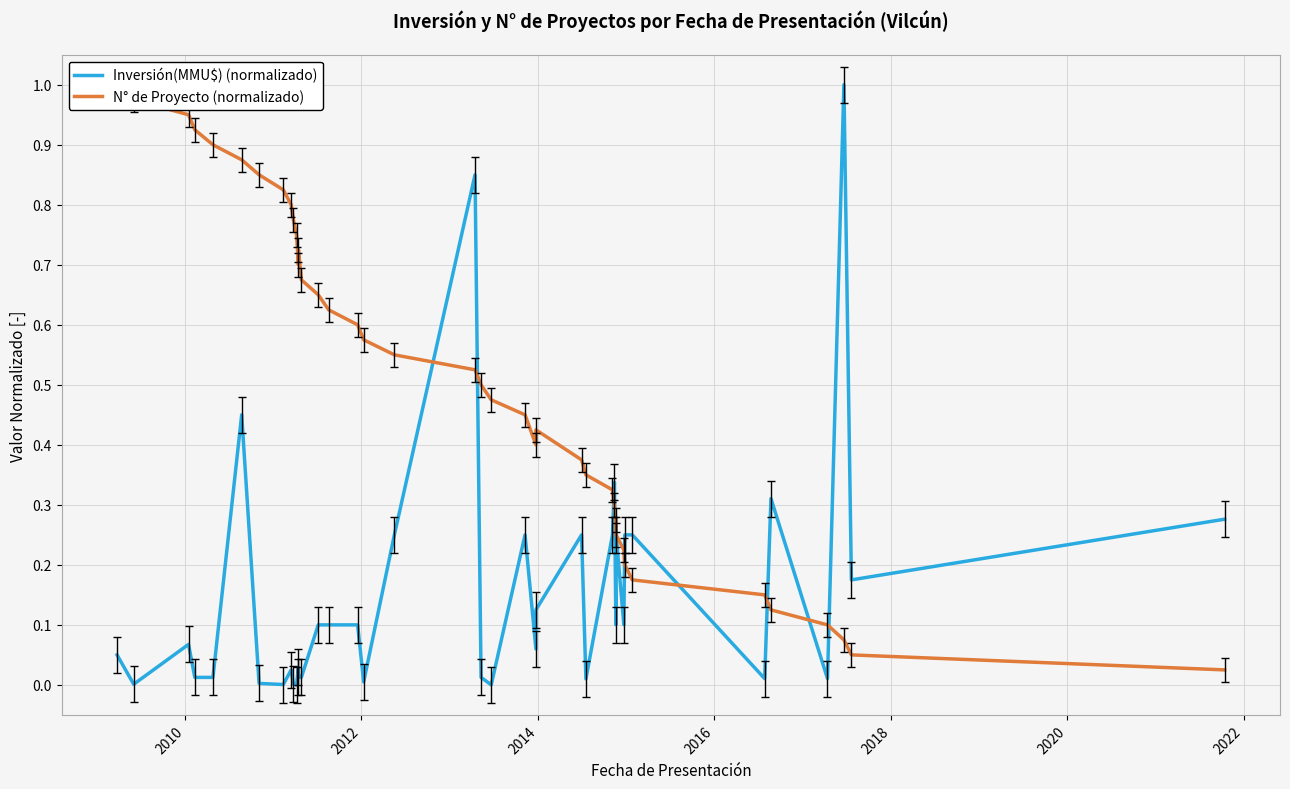

Which series has the largest total across all categories?

N° de Proyecto (normalizado)